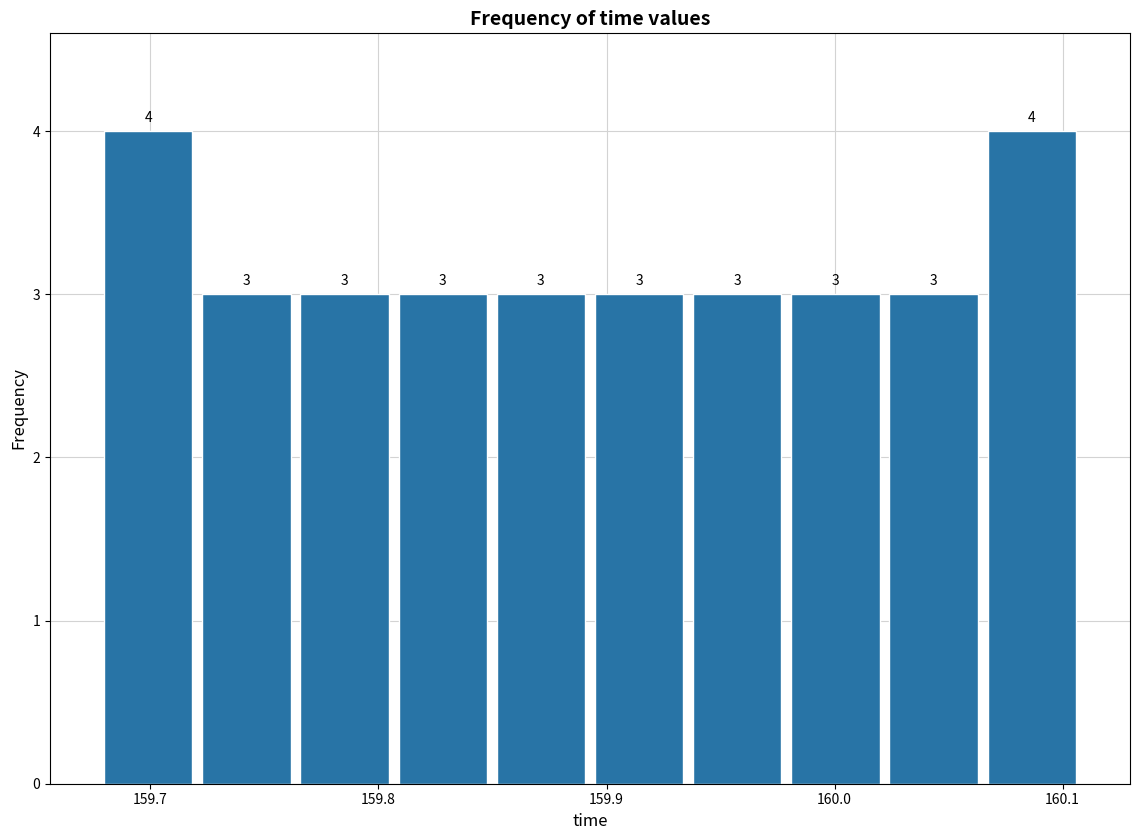

Reading left to right, list every bar in this chart as the range it spans on the x-axis followed by its height. The bar edges are not printed on the chart, so give them approximately, as read against the axis.

159.68 to 159.72: 4
159.72 to 159.76: 3
159.76 to 159.81: 3
159.81 to 159.85: 3
159.85 to 159.89: 3
159.89 to 159.94: 3
159.94 to 159.98: 3
159.98 to 160.02: 3
160.02 to 160.06: 3
160.06 to 160.11: 4